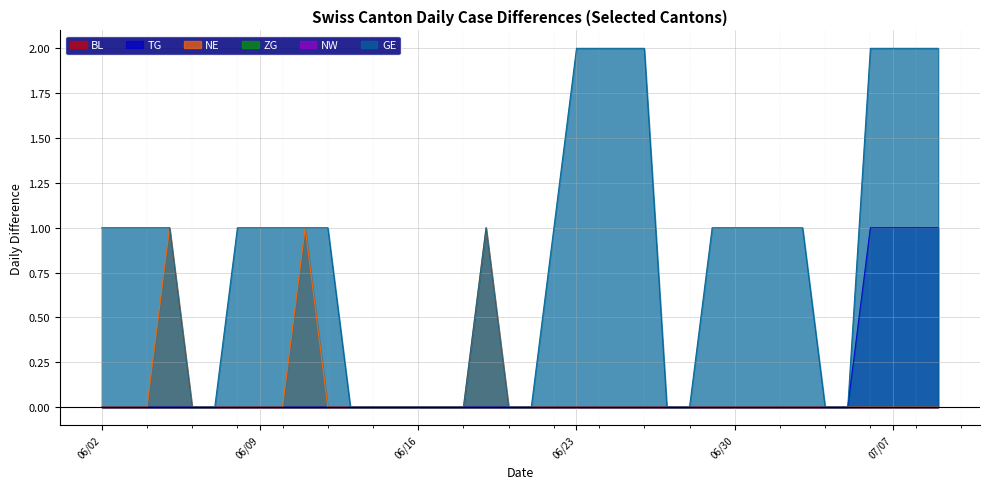

True or false: TG and GE intersect in this chart.

False